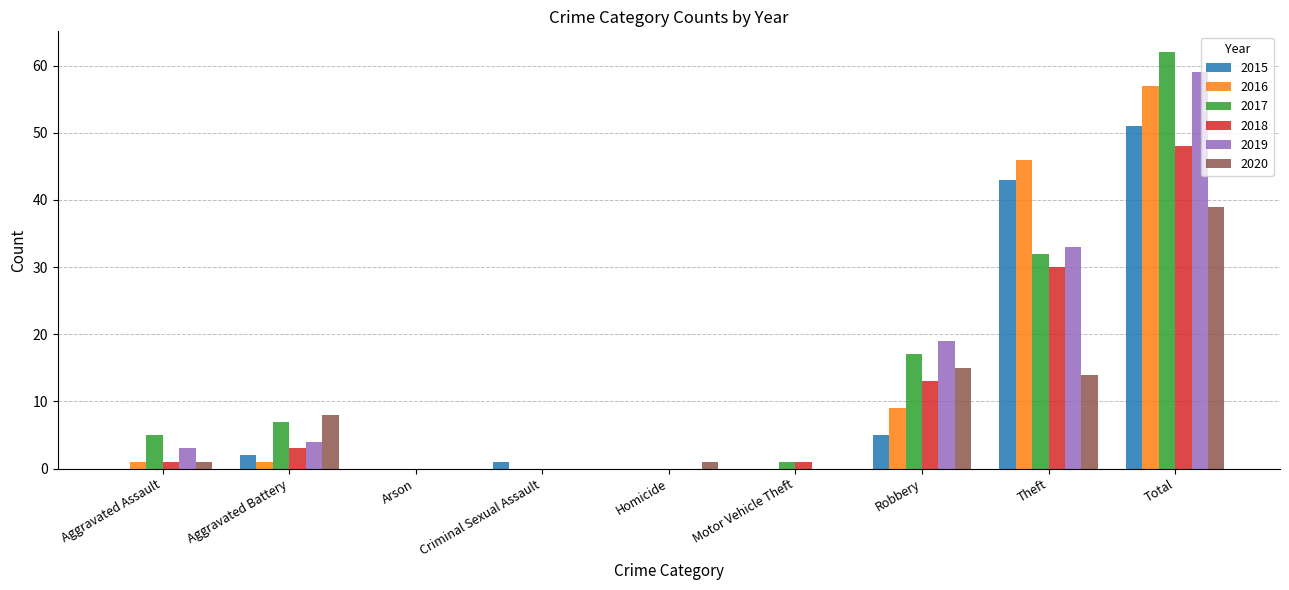

Read the 2020 value at Theft.

14